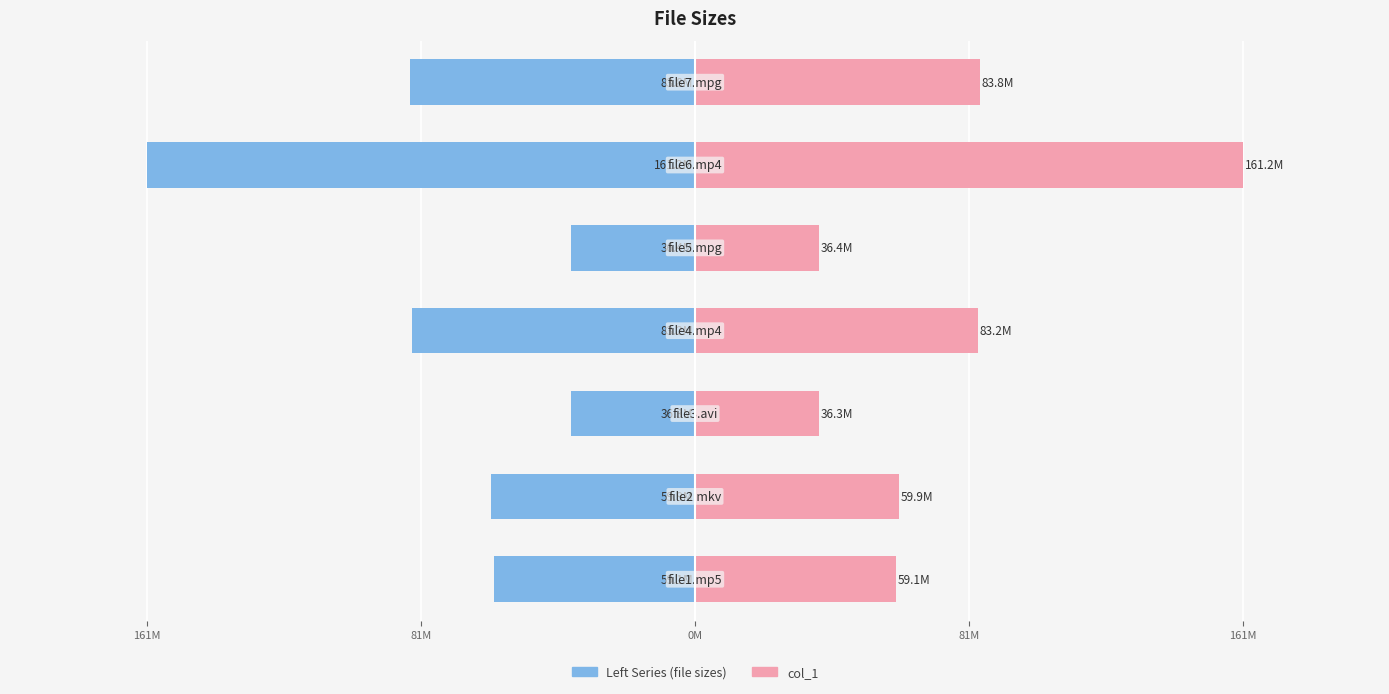

Where is Left Series (file sizes) nearest to the value -98738060?

6